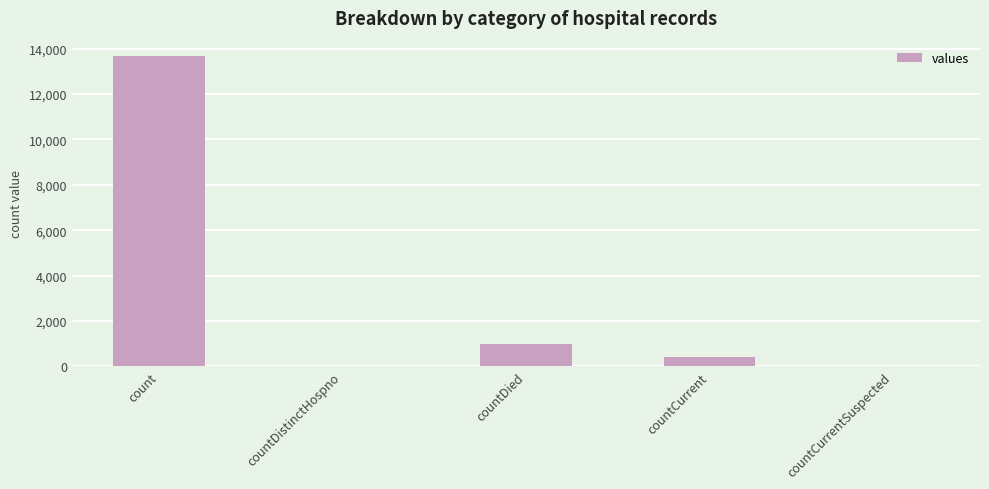

At which label is the value closest to 6835?

countDied